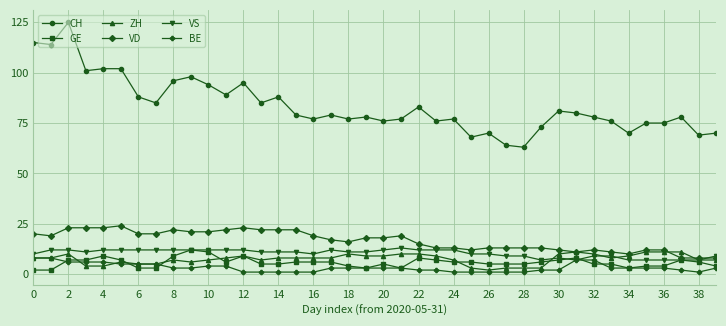

Which series has the widest spread of values?

CH